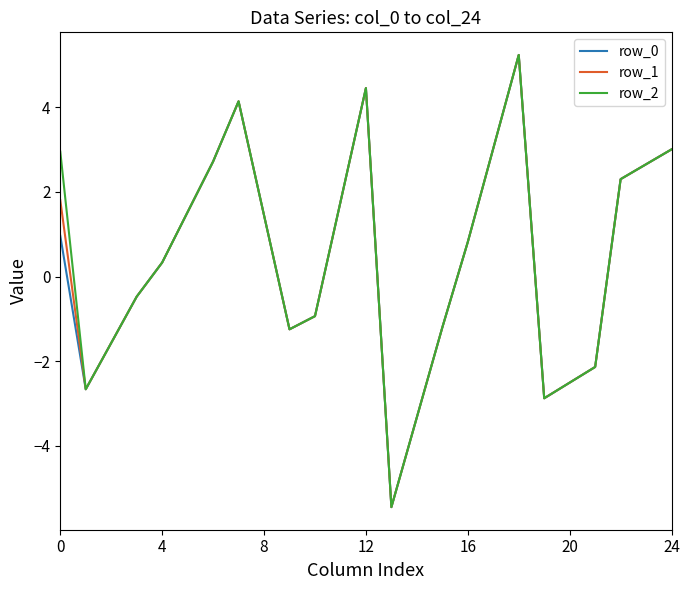

What is the greatest value displayed?

5.2